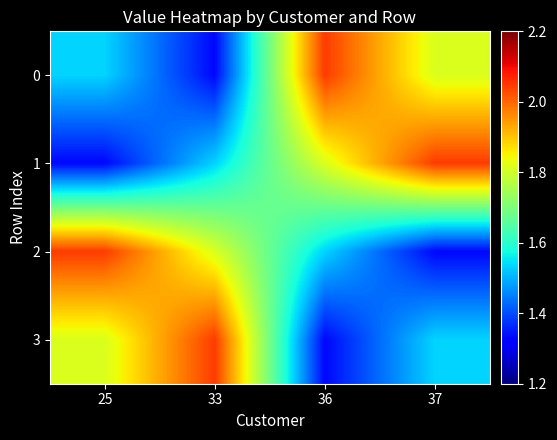

Reading left to right, extract all data points from this chart.

0: 25=1.5	33=1.3	36=2.0	37=1.8
1: 25=1.3	33=1.5	36=1.8	37=2.0
2: 25=2.0	33=1.8	36=1.5	37=1.3
3: 25=1.8	33=2.0	36=1.3	37=1.5